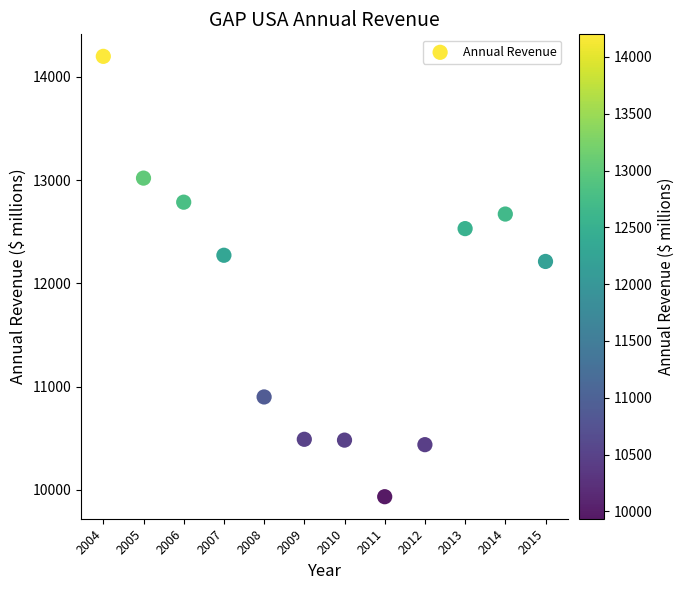

What is the range of X values (max minus min)?

11